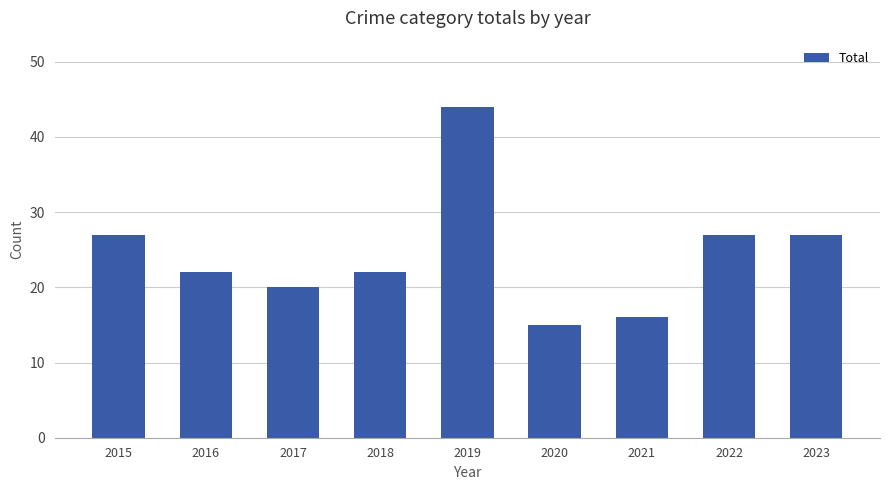

The chart shows a value of 23 at 2020. True or false?

False